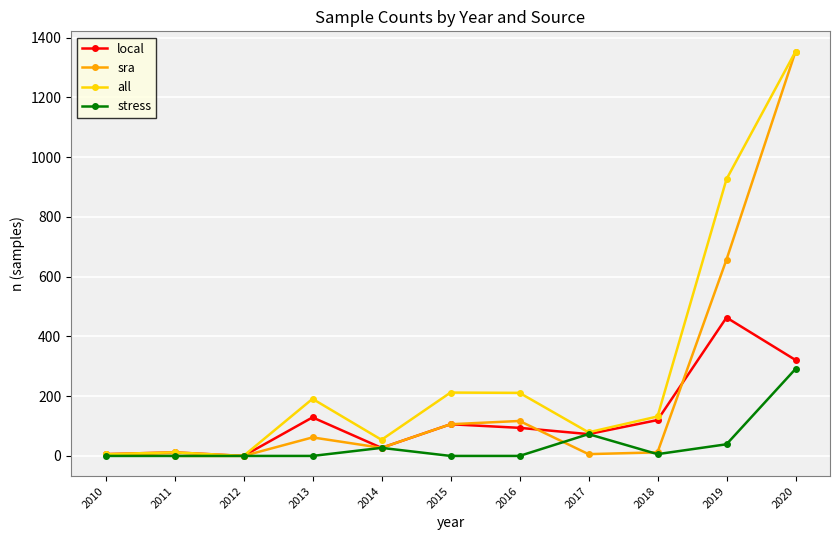

Does the chart have visible grid lines?

Yes